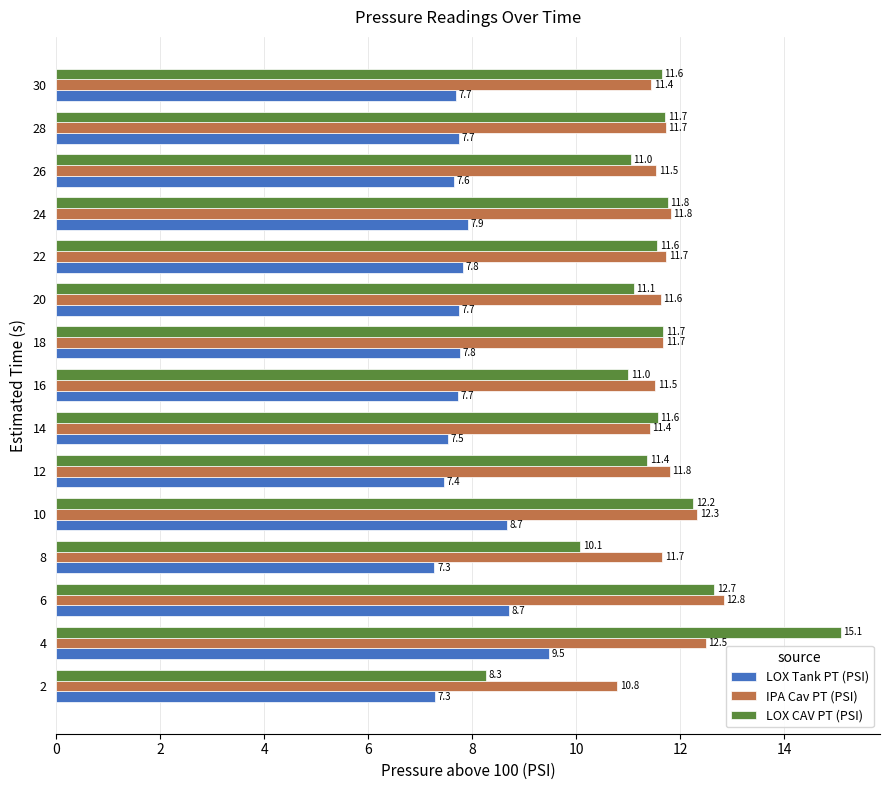

What is the difference between the IPA Cav PT (PSI) values at 10 and 2?

1.5